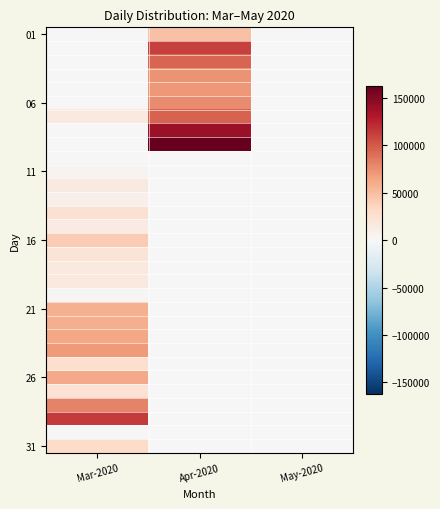

What is the spread (max minus min) of values at Mar-2020?

114200